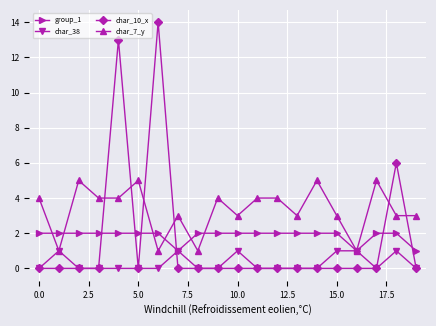

How many lines are shown in the chart?

4